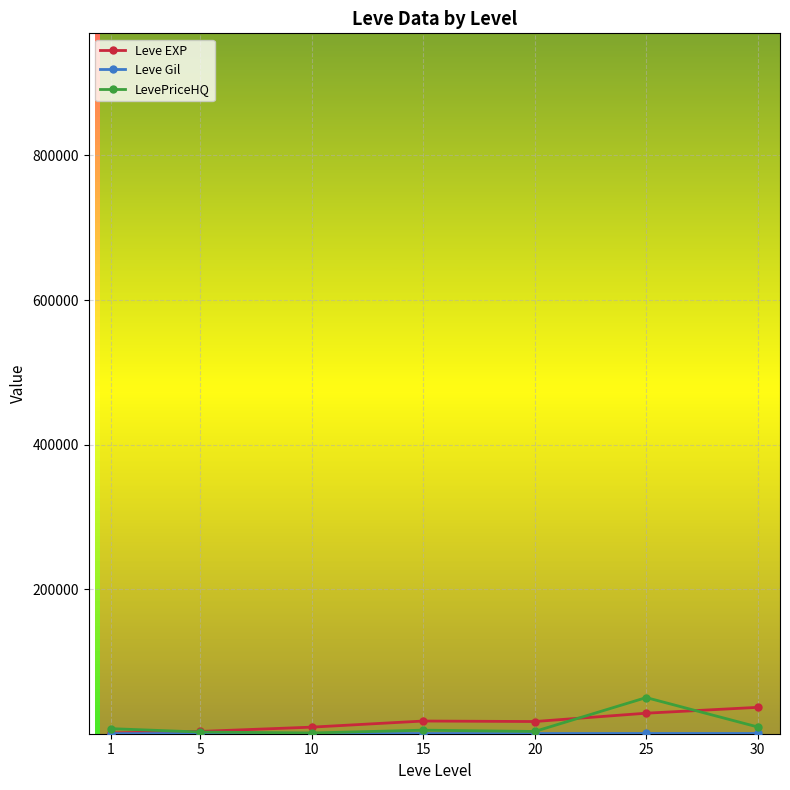

How many data points in LevePriceHQ are above 4916?

4